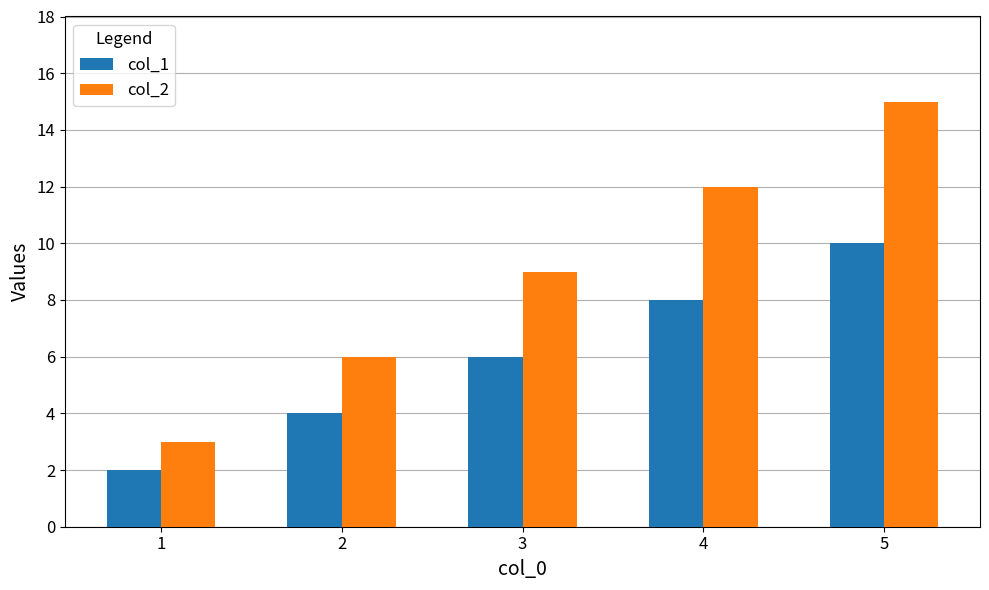

What is the sum of all col_2 values?

45